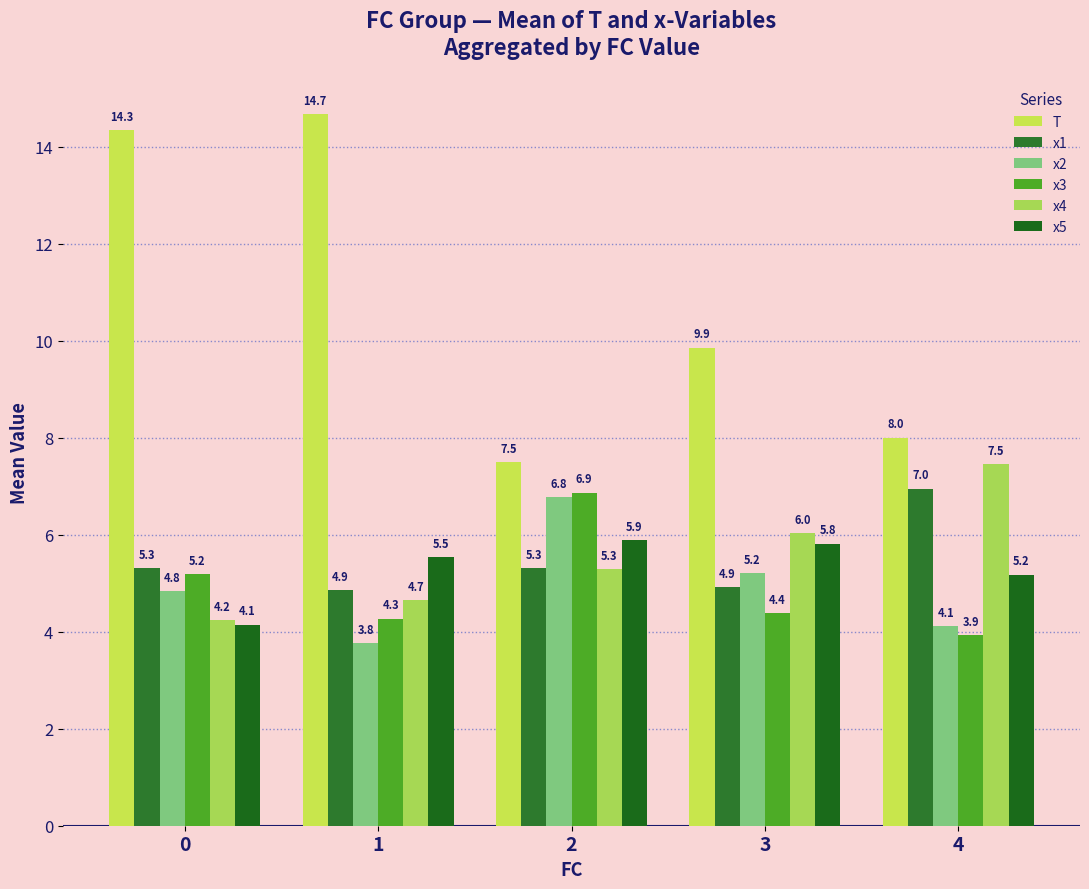

At which label does x2 reach its peak?

2